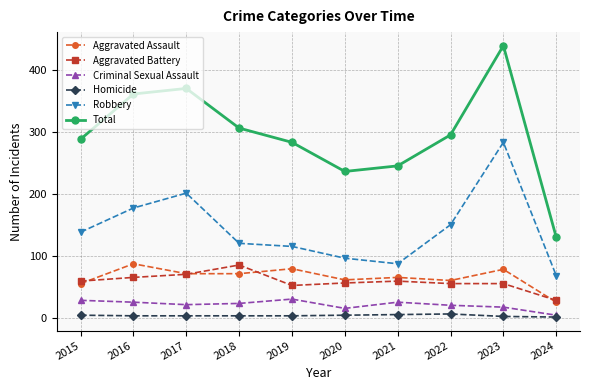

True or false: Aggravated Battery and Homicide intersect in this chart.

False